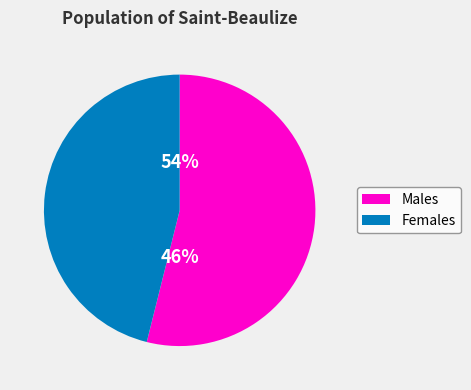

The ? slice represents 21% of the pie. True or false?

False